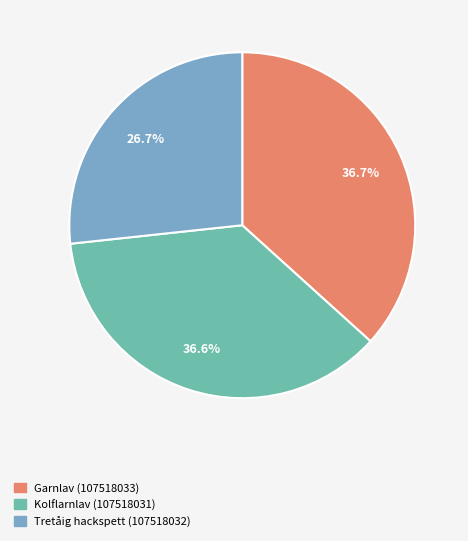

Which has a higher value, Tretåig hackspett (107518032) or Kolflarnlav (107518031)?

Kolflarnlav (107518031)